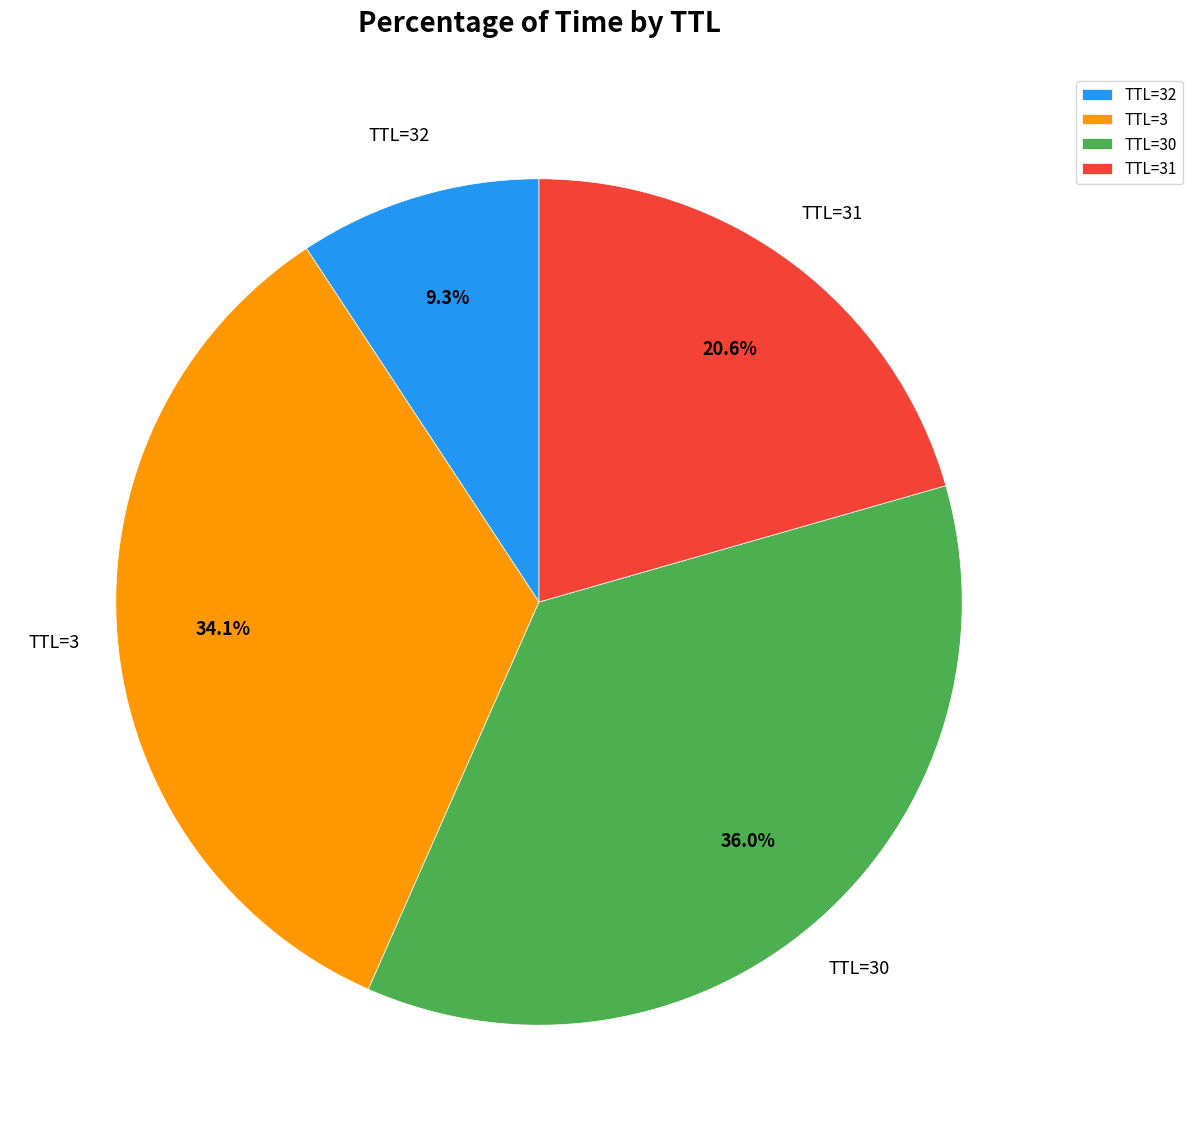

To the nearest percent, what is the average slice percentage?

25%